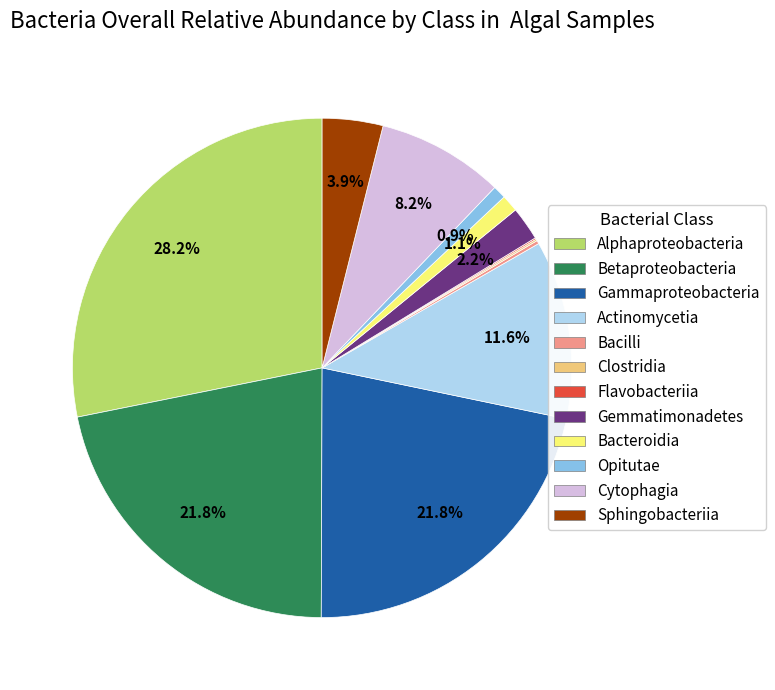

Is there a majority slice in this chart?

No